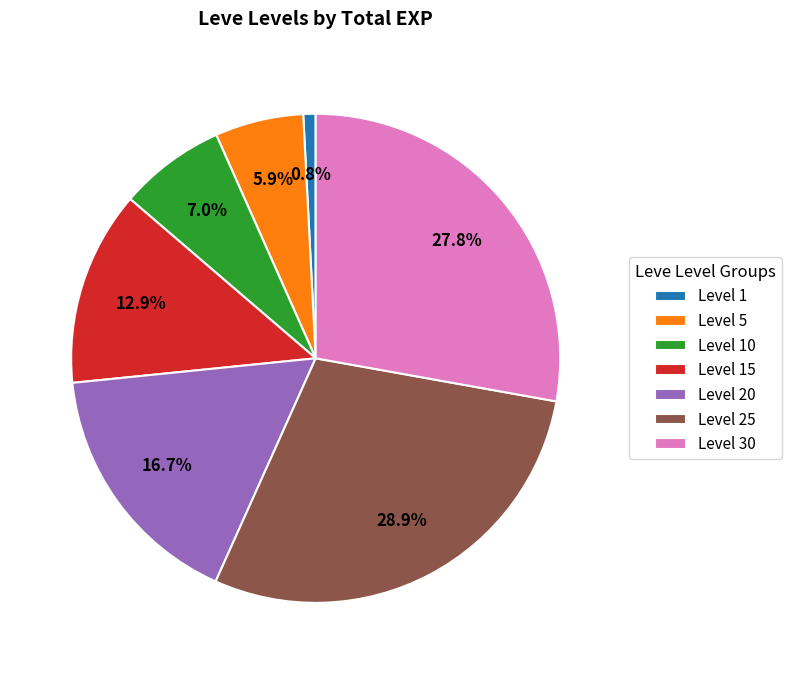

What is the largest slice in the pie chart?

Level 25